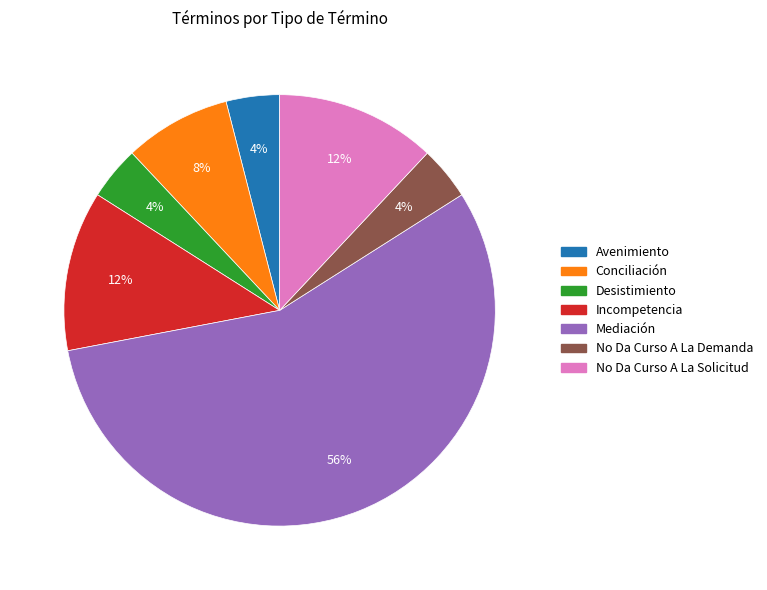

Do No Da Curso A La Solicitud and Avenimiento together represent more than half of the pie?

No